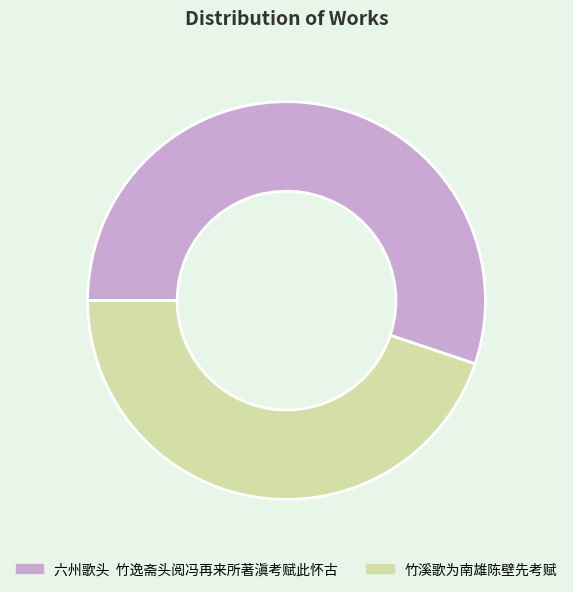

Between 六州歌头 竹逸斋头阅冯再来所著滇考赋此怀古 and 竹溪歌为南雄陈壁先考赋, which is larger?

六州歌头 竹逸斋头阅冯再来所著滇考赋此怀古